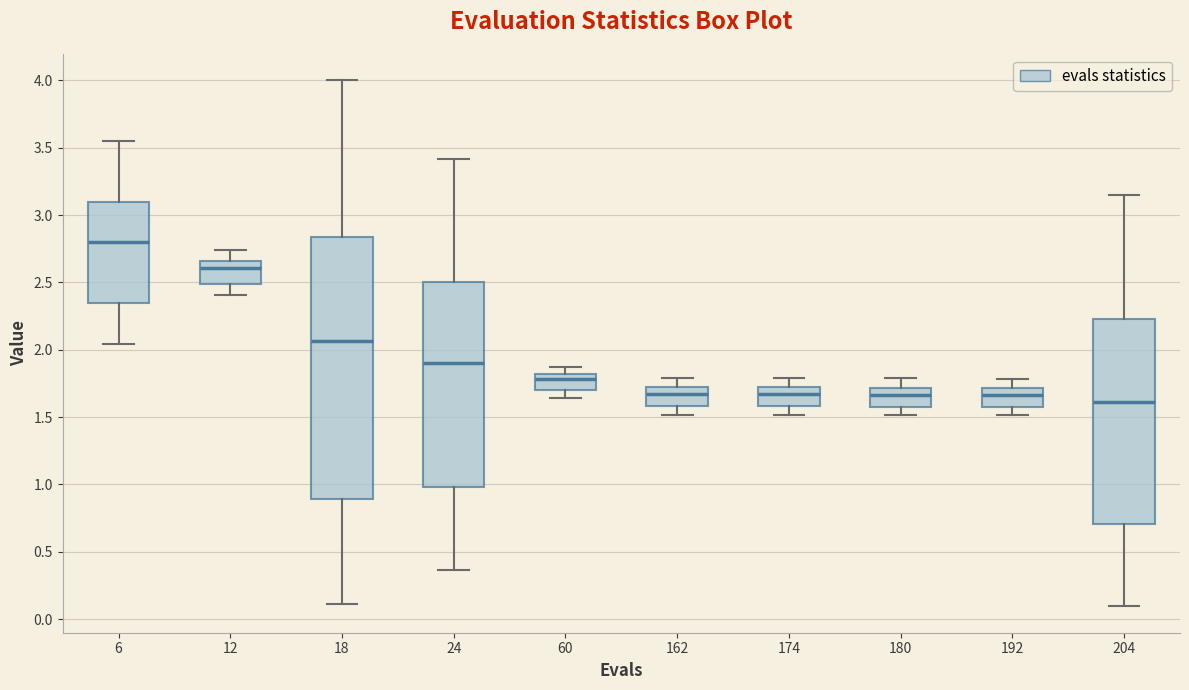

Reading left to right, transcribe this box plot: for each box, give where its median line is, the range the box spans, and where its two whiskers end, as read against the y-axis. The values are not printed on the chart, so give them approximately, as read against the axis.

6: median 2.80, box 2.35 to 3.10, whiskers 2.05 to 3.55
12: median 2.60, box 2.50 to 2.65, whiskers 2.40 to 2.75
18: median 2.05, box 0.90 to 2.85, whiskers 0.10 to 4.00
24: median 1.90, box 1.00 to 2.50, whiskers 0.35 to 3.40
60: median 1.80 (just below the box's upper edge), box 1.70 to 1.80, whiskers 1.65 to 1.85
162: median 1.65, box 1.60 to 1.70, whiskers 1.50 to 1.80
174: median 1.65, box 1.60 to 1.70, whiskers 1.50 to 1.80
180: median 1.65, box 1.55 to 1.70, whiskers 1.50 to 1.80
192: median 1.65, box 1.55 to 1.70, whiskers 1.50 to 1.80
204: median 1.60, box 0.70 to 2.25, whiskers 0.10 to 3.15